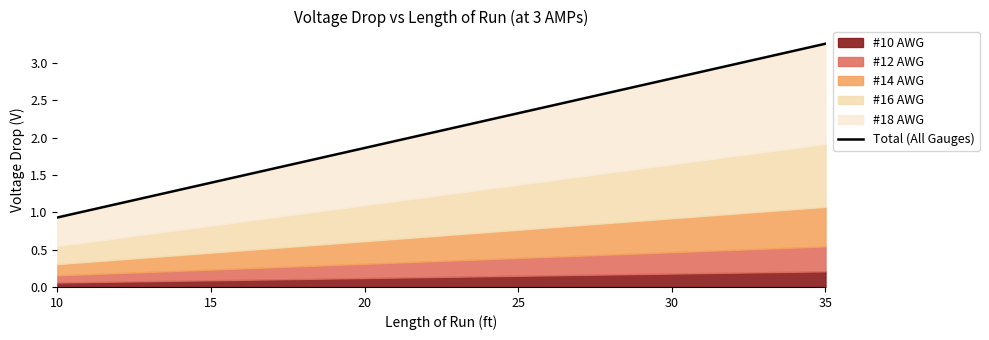

What is the difference between the second highest and second lowest values?

1.4